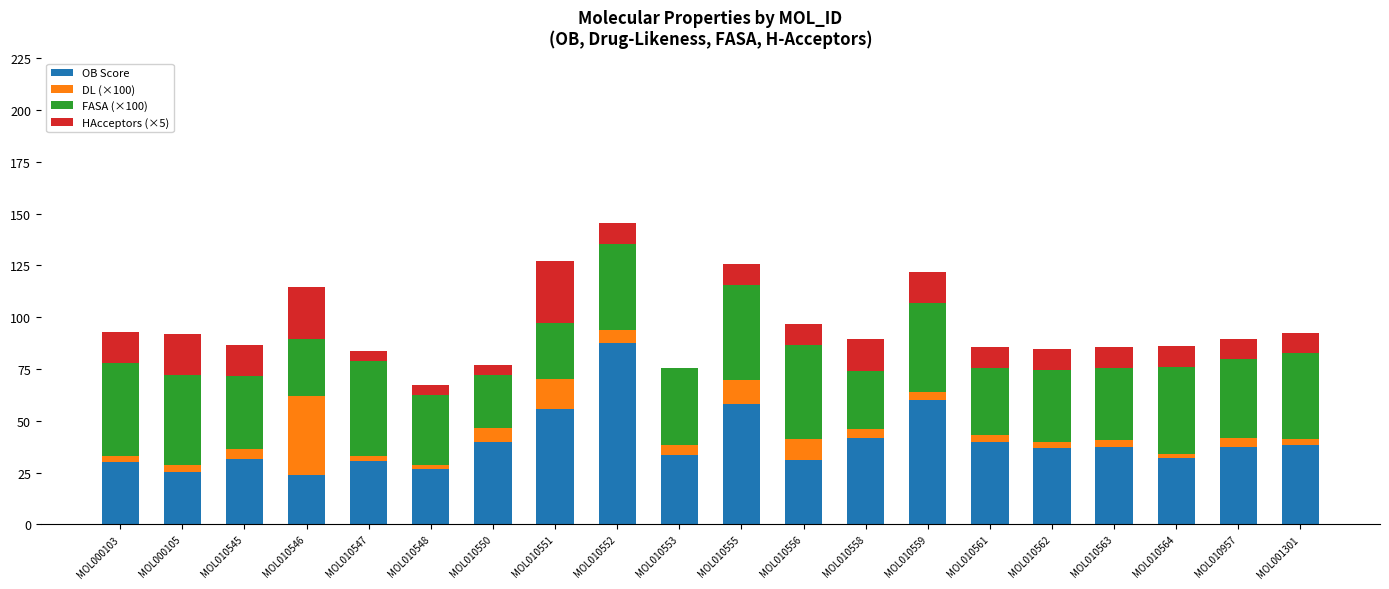

Is it true that OB Score equals 8.8 at MOL000105?

False